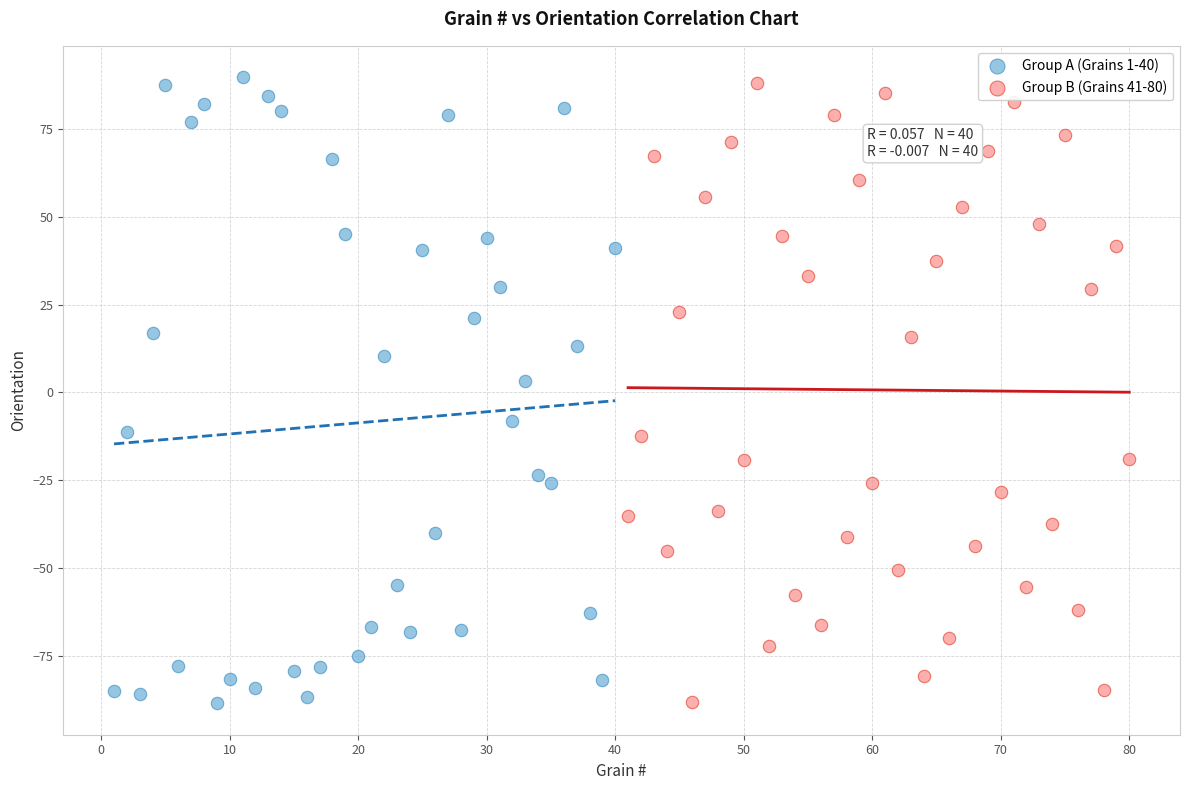

What are all the series names shown in the legend?

Group A (Grains 1-40), Group B (Grains 41-80)